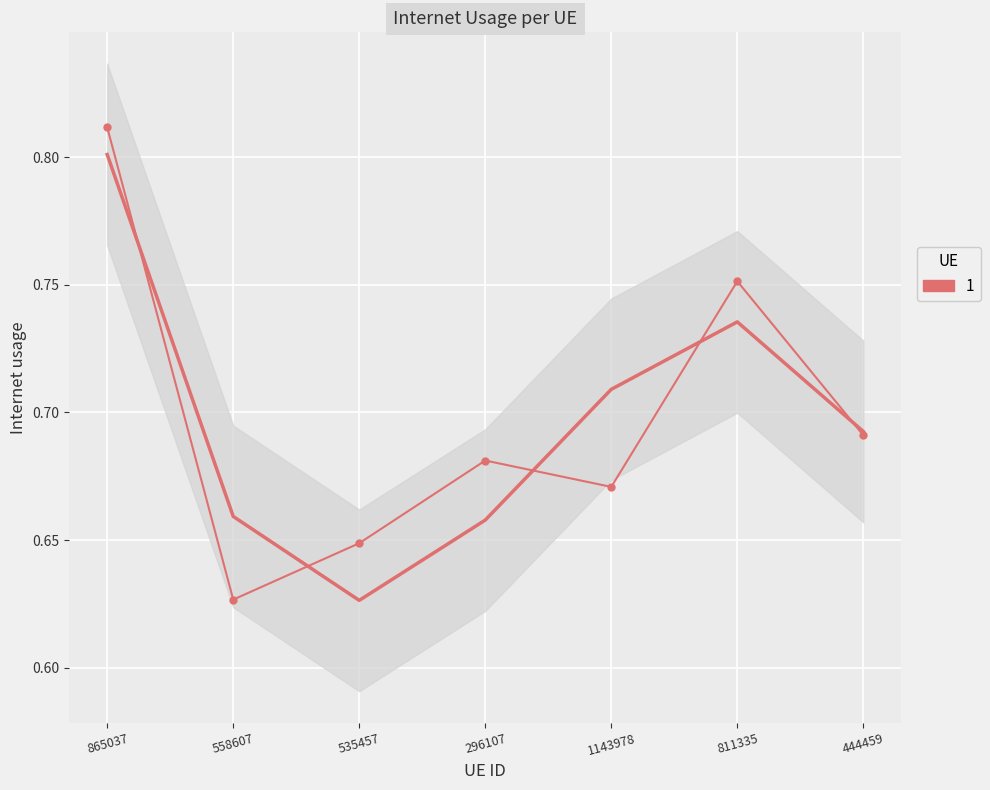

Reading left to right, extract all data points from this chart.

0.8	0.6	0.6	0.7	0.7	0.8	0.7